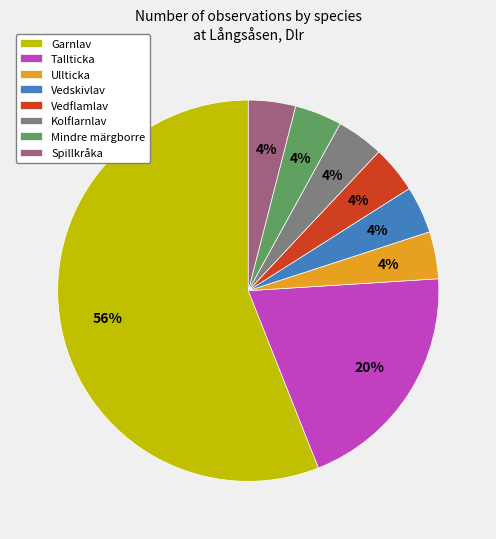

Which has a higher value, Tallticka or Kolflarnlav?

Tallticka